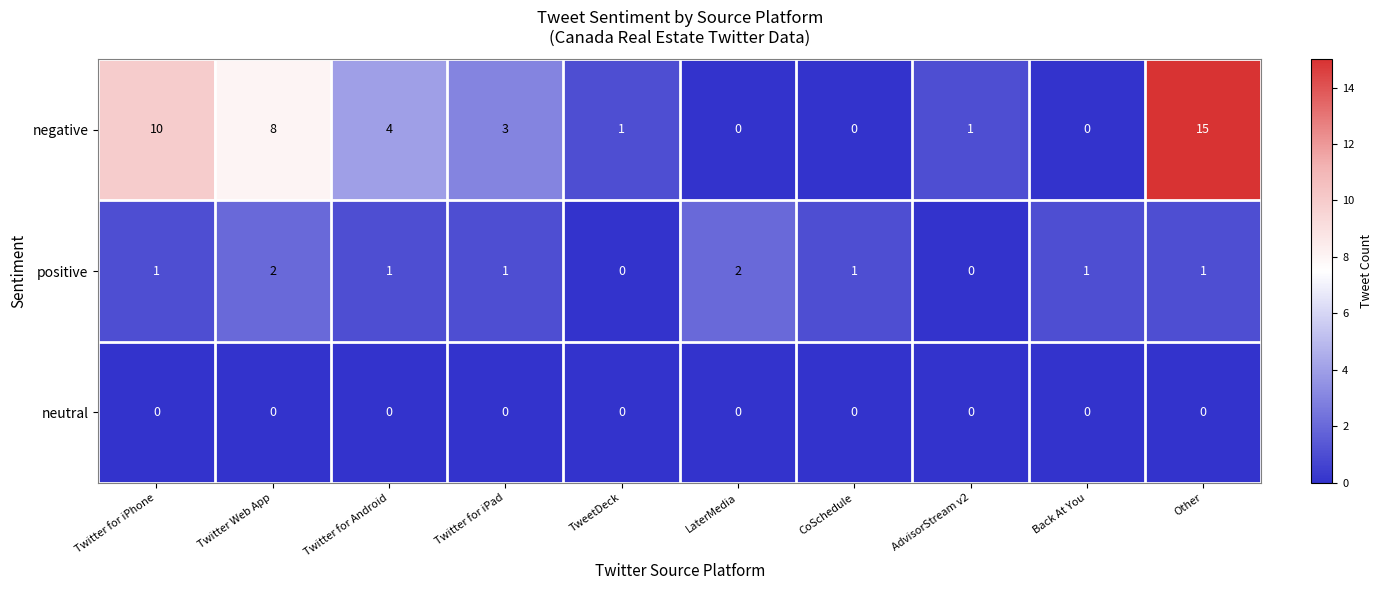

Count the positive values in the range 1 to 2.

8